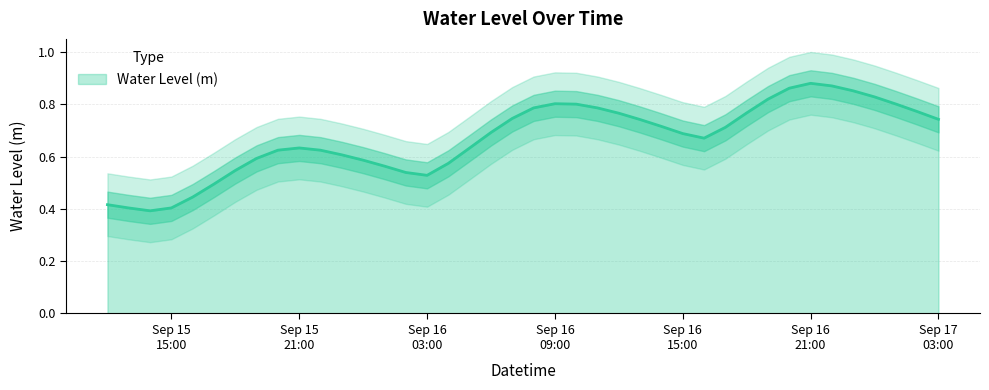

How many lines are shown in the chart?

1